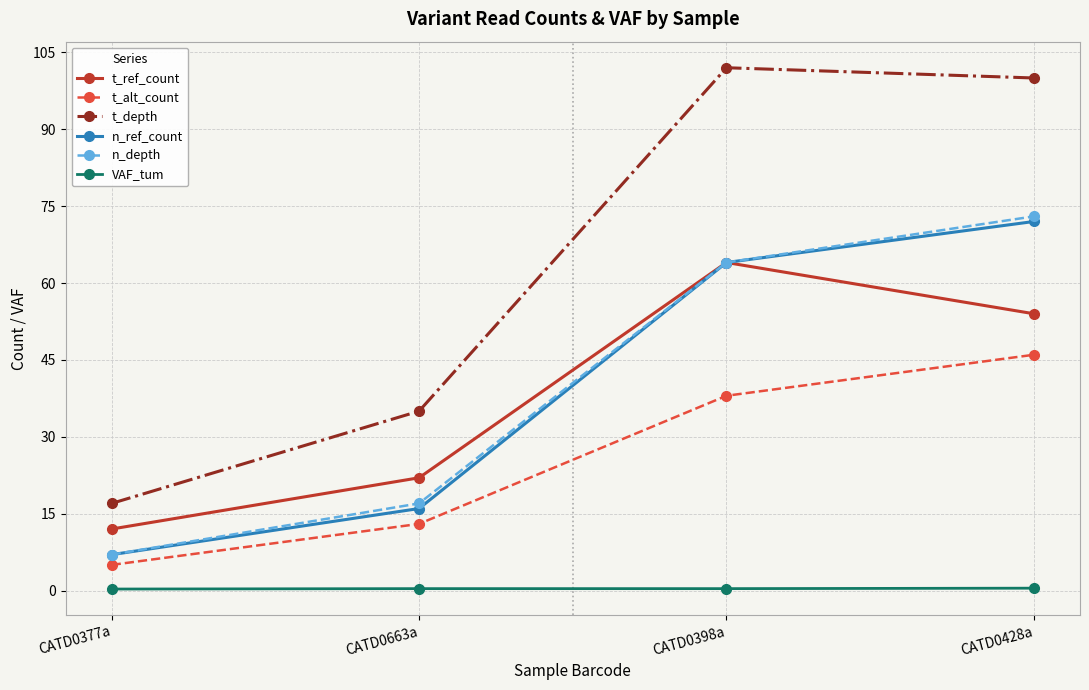

Which series has the largest range (max minus min)?

t_depth